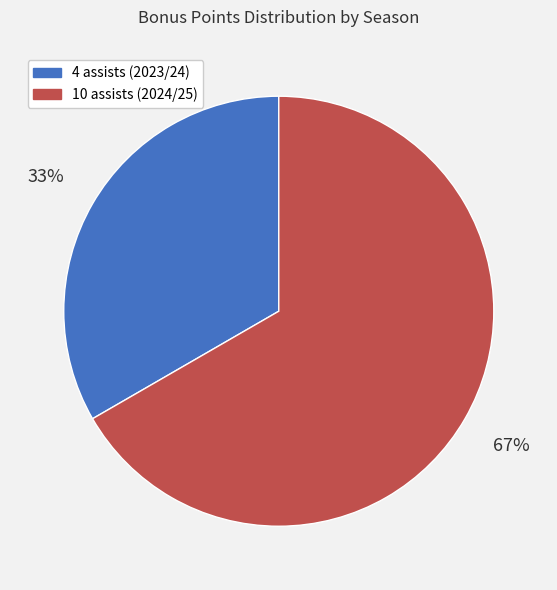

Which has a higher value, 4 assists (2023/24) or 10 assists (2024/25)?

10 assists (2024/25)